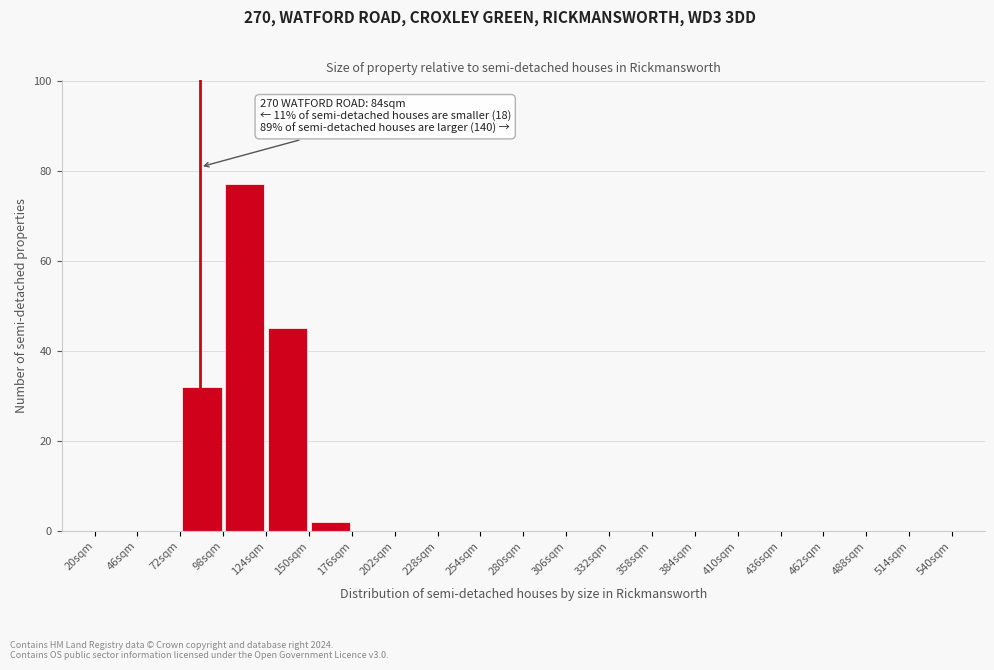

Which range on the x-axis has the tallest bar?

98 to 124